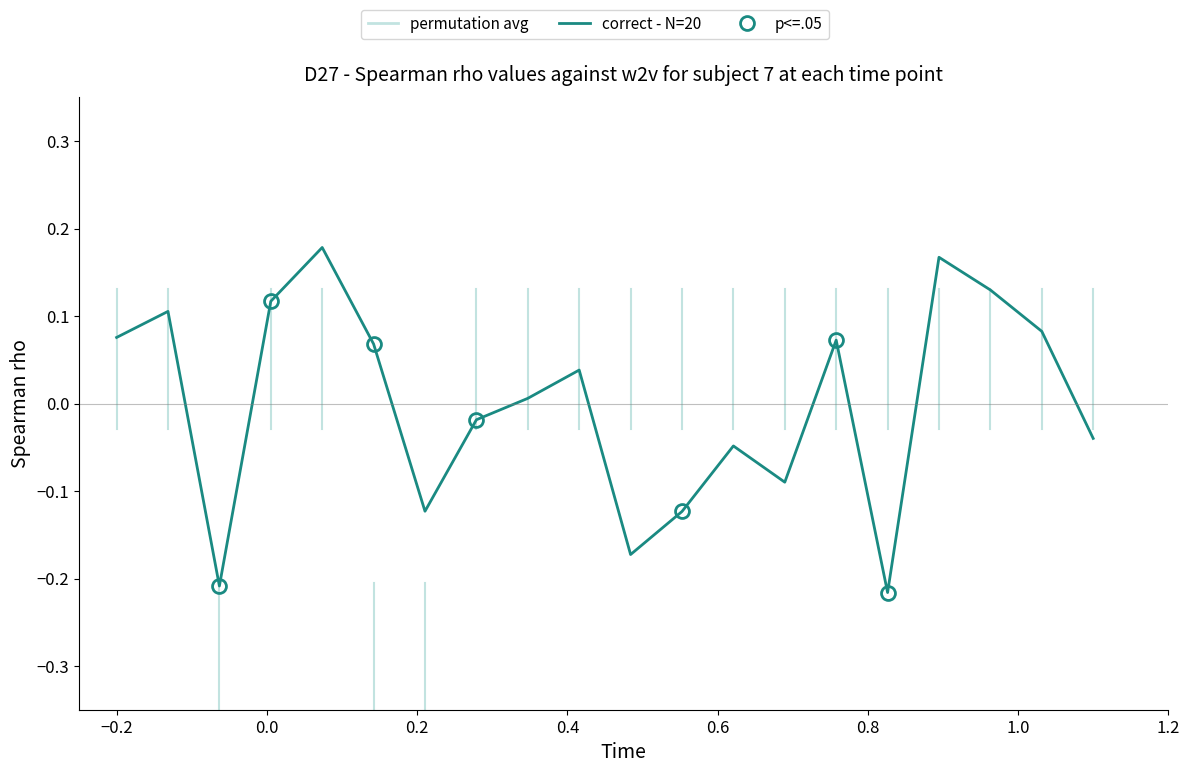

What is the difference between the maximum and minimum values?

0.4